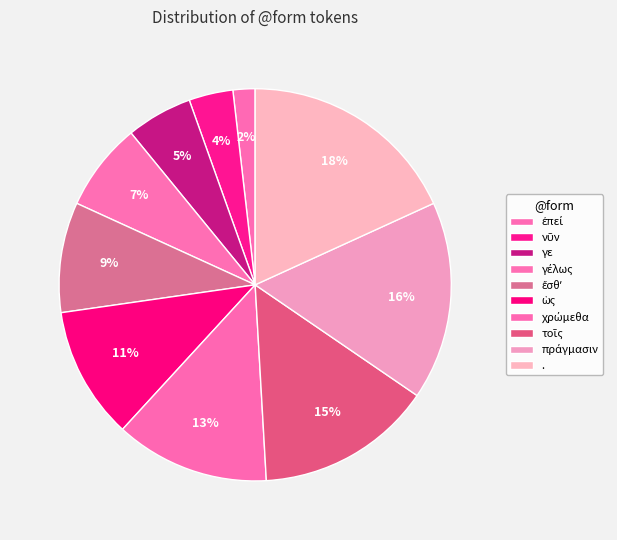

The ἔσθʼ slice represents 1% of the pie. True or false?

False